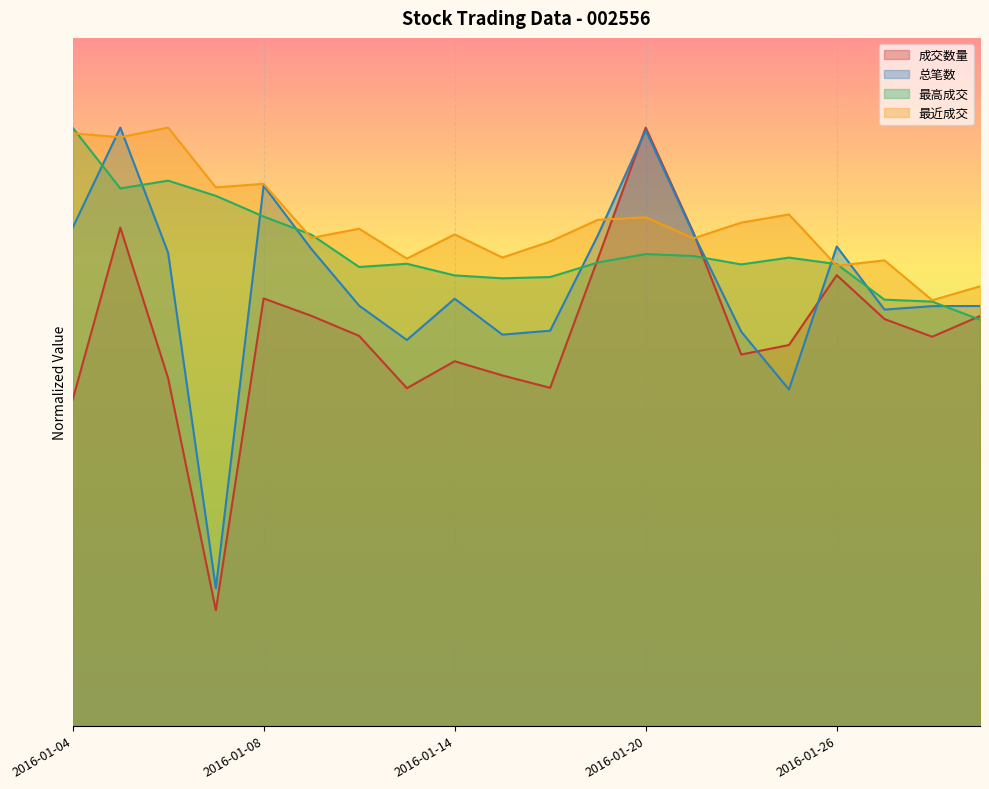

Rank the series by their maximum value, from highest to lowest.

成交数量, 总笔数, 最高成交, 最近成交